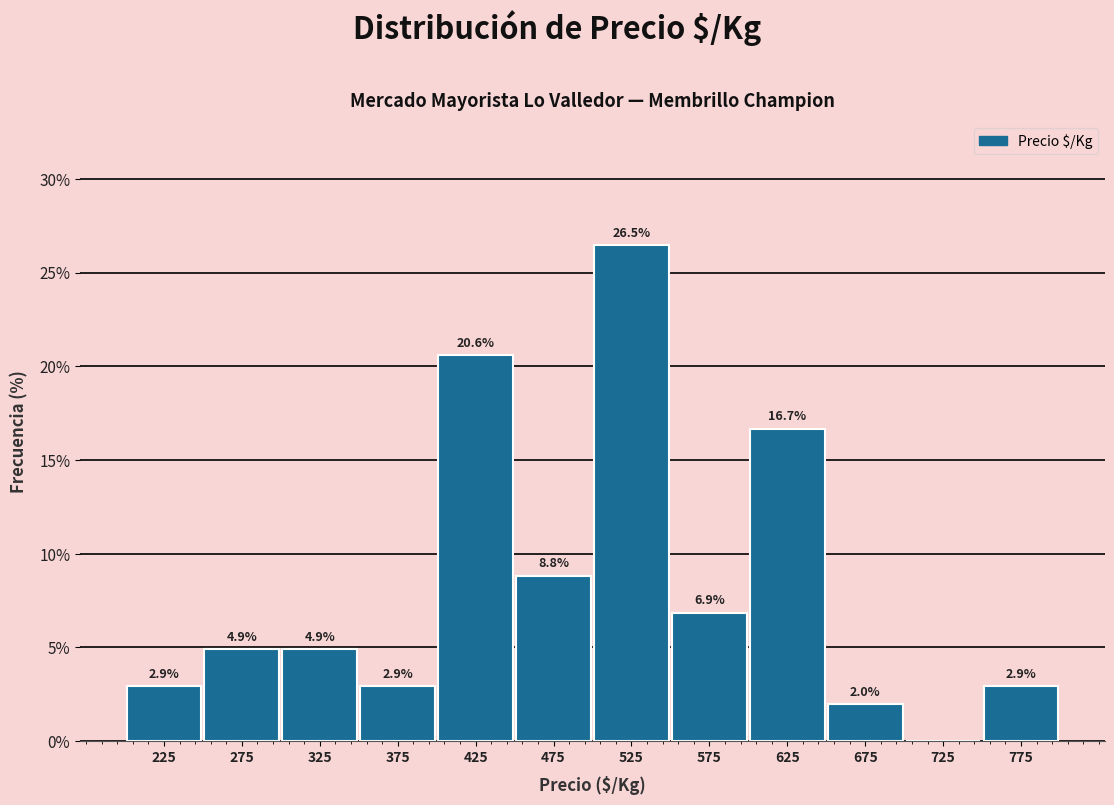

Over which range of the x-axis is the bar tallest?

500 to 550